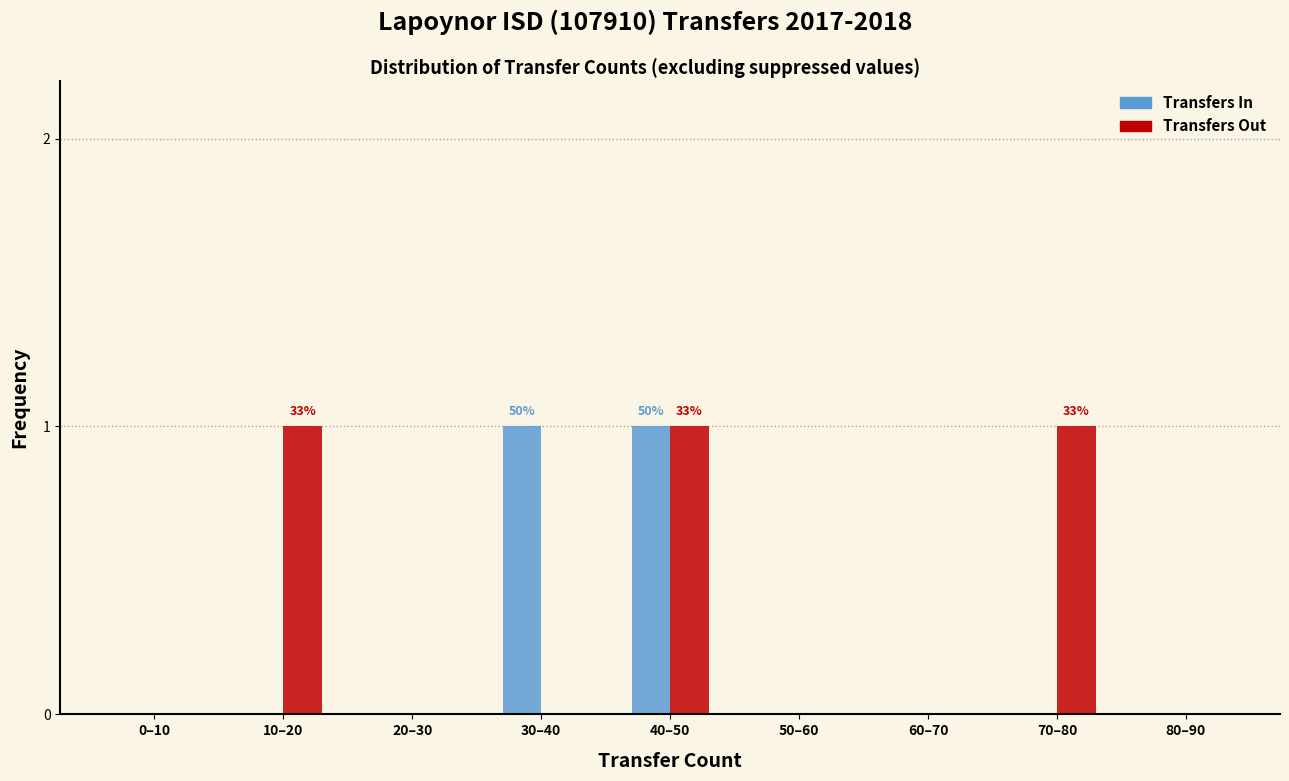

Reading right to left, transcribe all the data shown in this chart.

Transfers In: 80–90=0	70–80=0	60–70=0	50–60=0	40–50=1	30–40=1	20–30=0	10–20=0	0–10=0
Transfers Out: 80–90=0	70–80=1	60–70=0	50–60=0	40–50=1	30–40=0	20–30=0	10–20=1	0–10=0